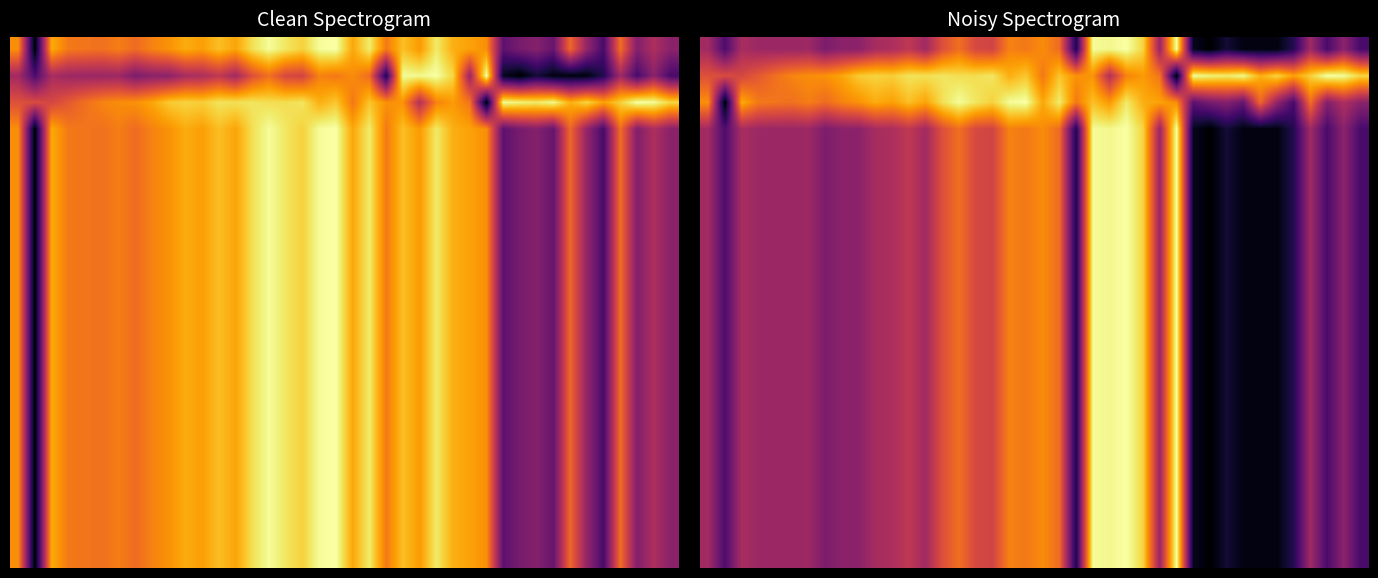

Between 34 and 15, which is larger?

15